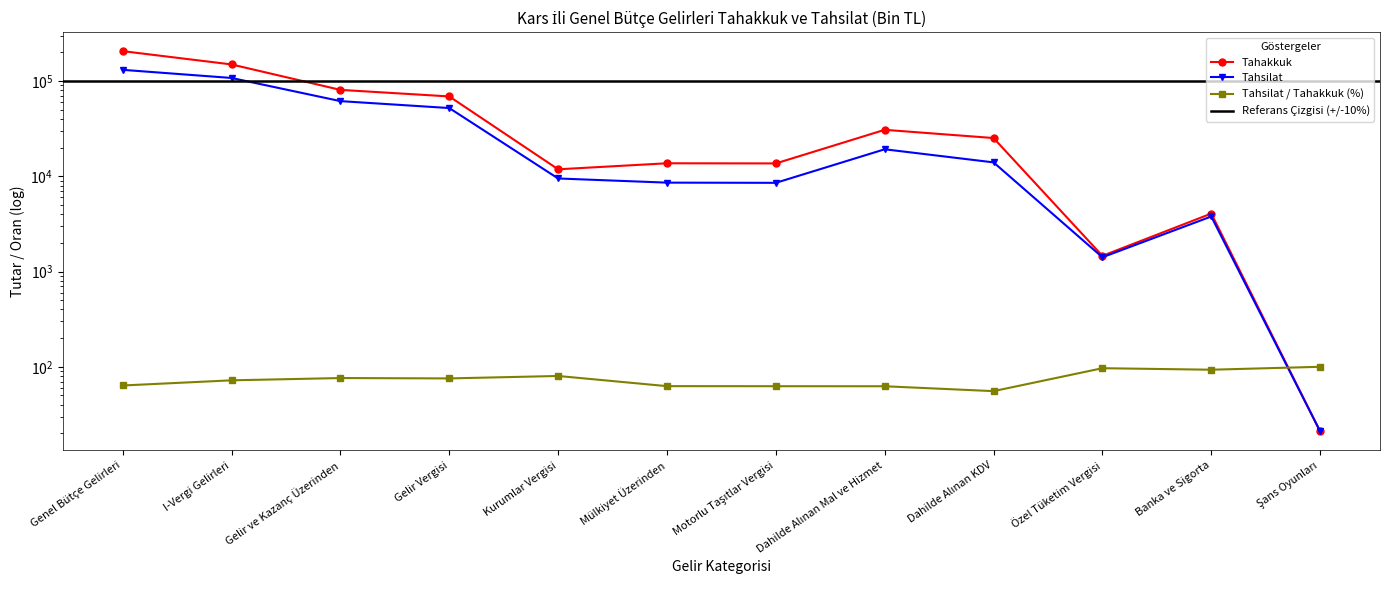

In Tahsilat/Tahakkuk (%), how many points are lower than both neighbors (excluding endpoints)?

3